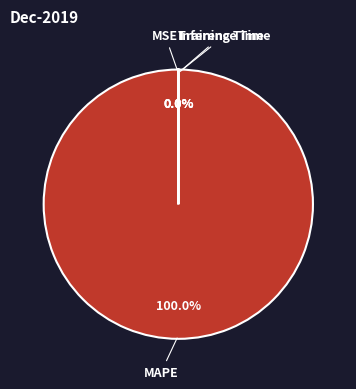

The Inference Time slice represents 1% of the pie. True or false?

False